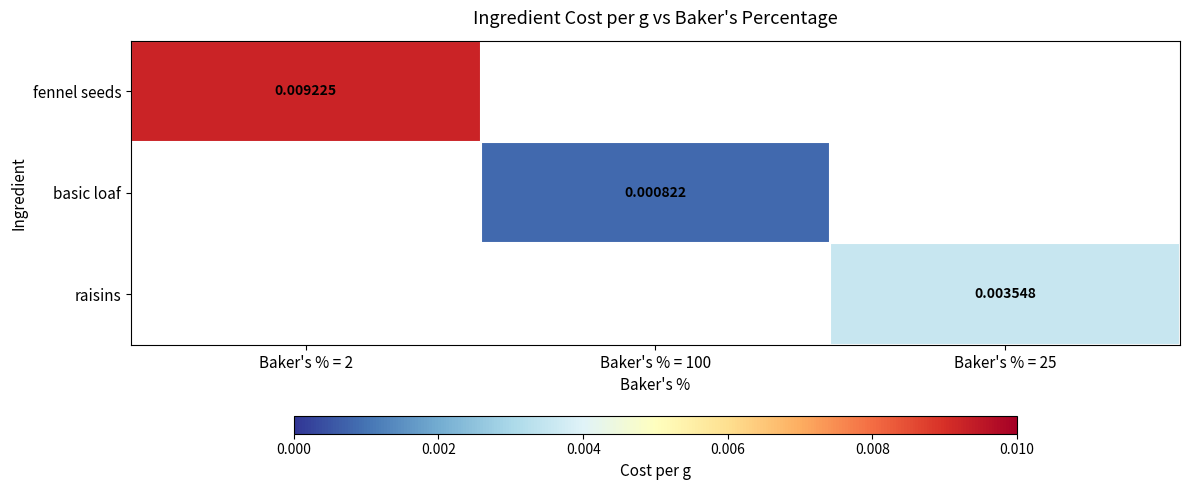

Which category has the lowest value across all series?

Baker's % = 100